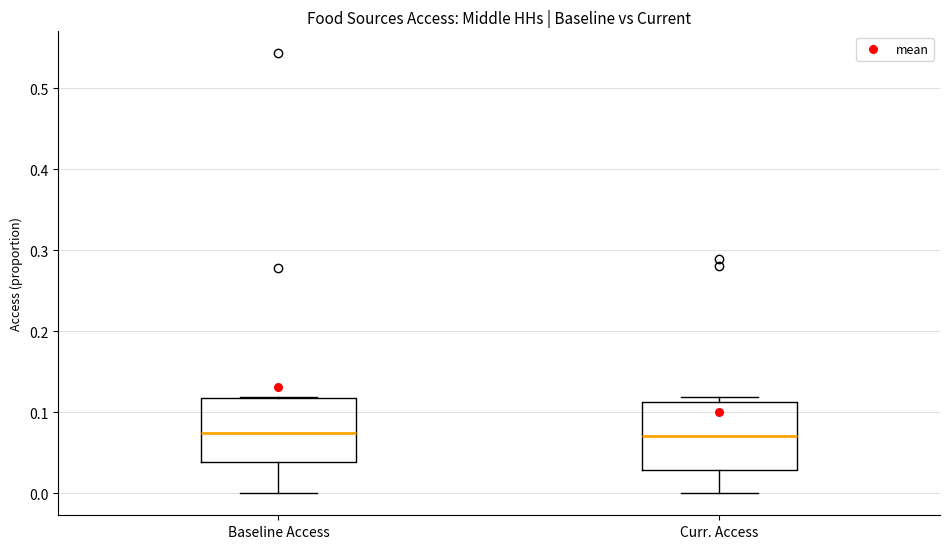

Reading left to right, transcribe this box plot: for each box, give where its median line is, the range the box spans, and where its two whiskers end, as read against the y-axis. The values are not printed on the chart, so give them approximately, as read against the axis.

Baseline Access: median 0.07, box 0.04 to 0.12, whiskers 0.00 to 0.12
Curr. Access: median 0.07, box 0.03 to 0.11, whiskers 0.00 to 0.12